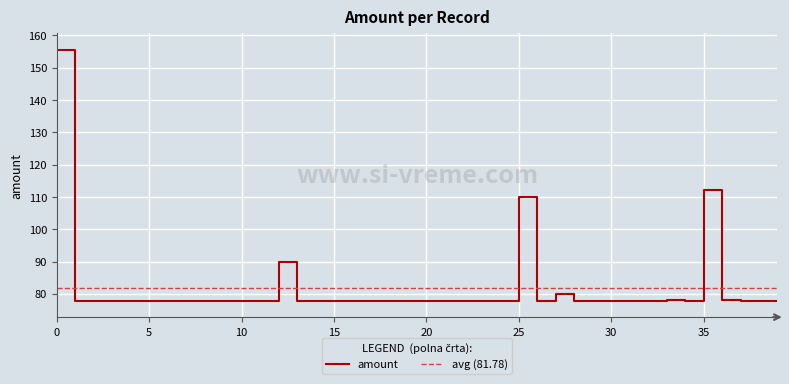

How many points are higher than both their immediate neighbors (excluding endpoints)?

5